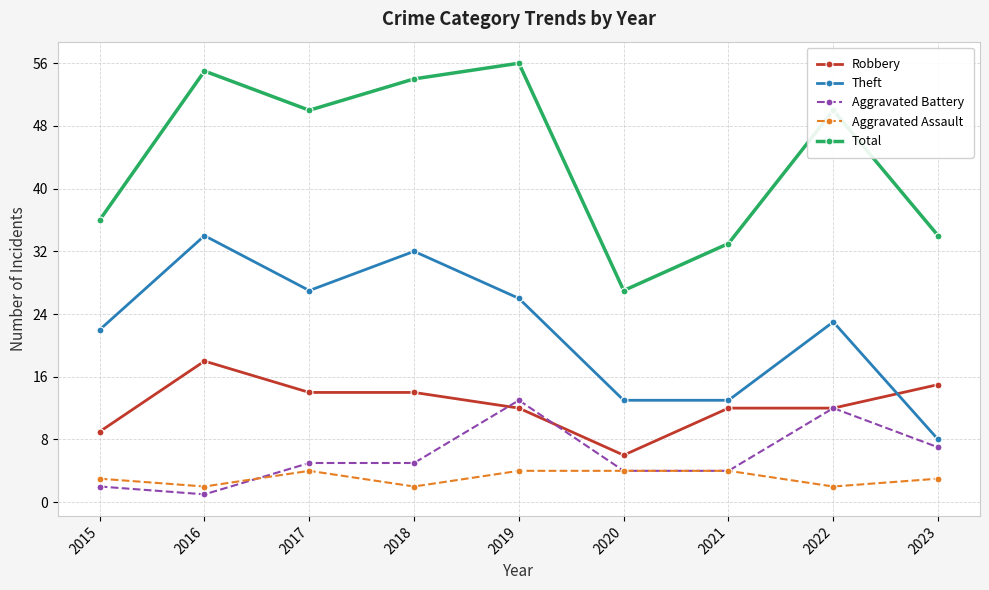

At 2017, list the series in order from smallest to largest.

Aggravated Assault, Aggravated Battery, Robbery, Theft, Total